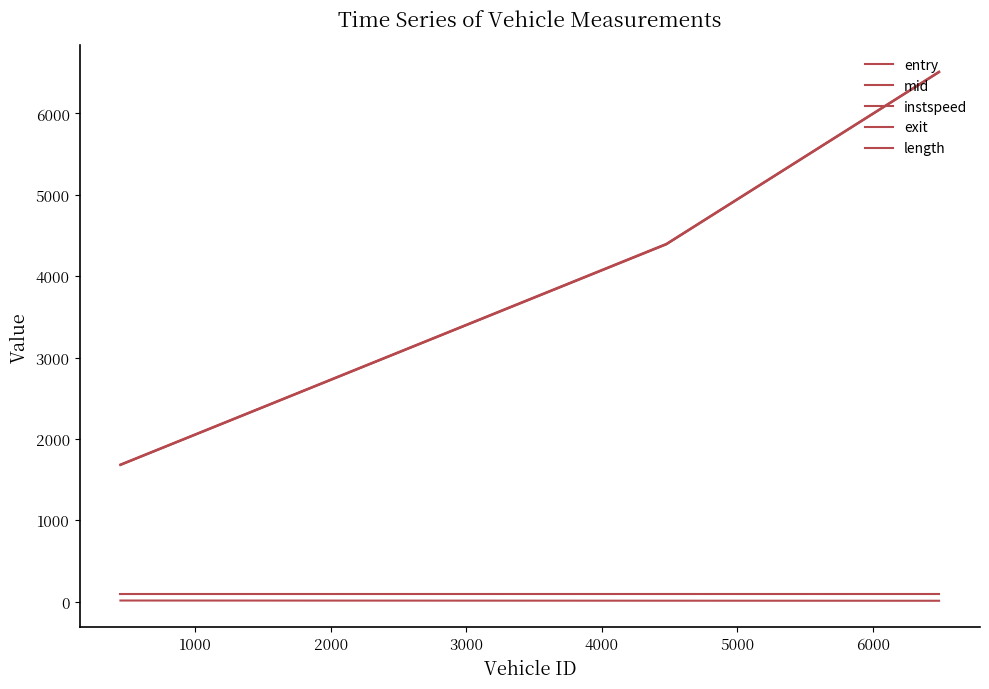

How many lines are shown in the chart?

5